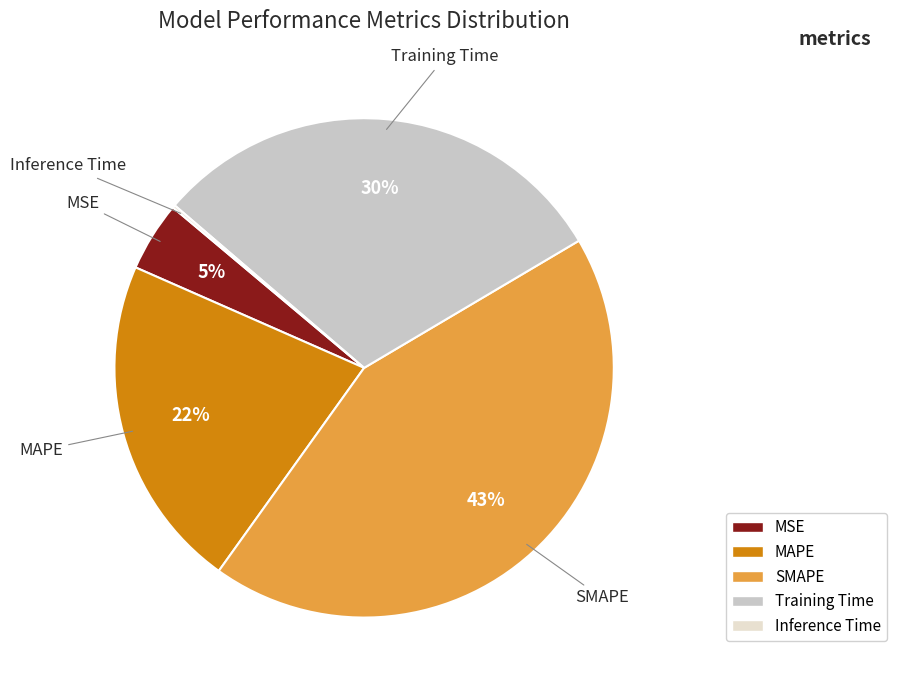

To the nearest percent, what portion does SMAPE represent?

43%